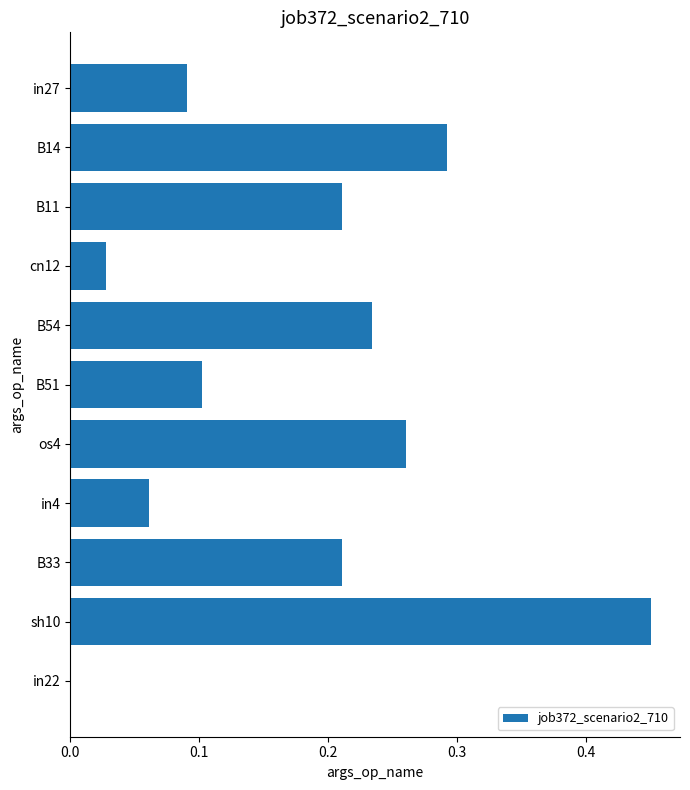

Which has a higher value, B33 or B14?

B14